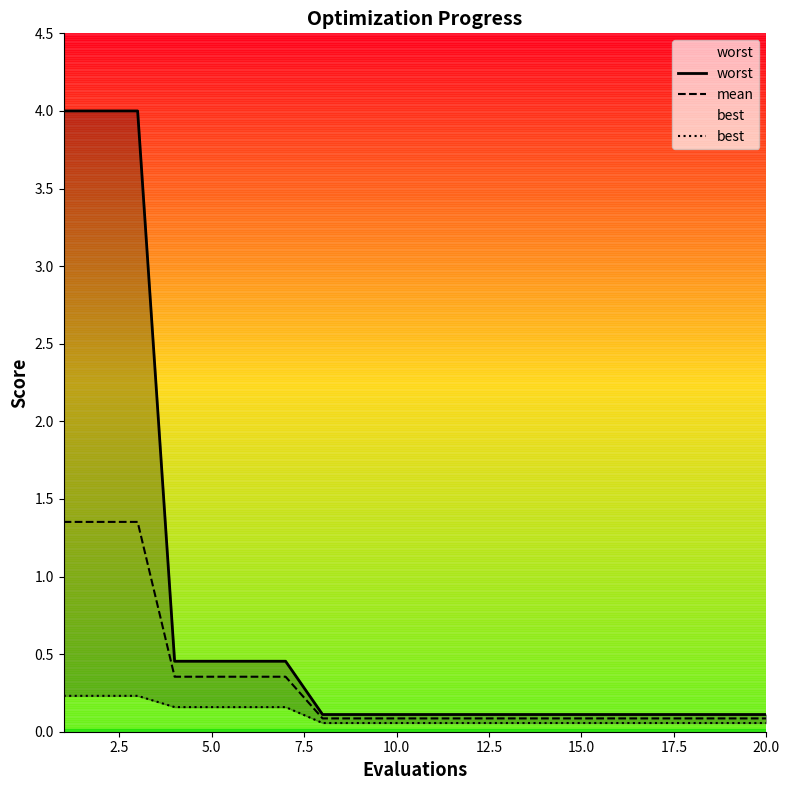

List the series in order of their peak value, lowest first.

best, mean, worst